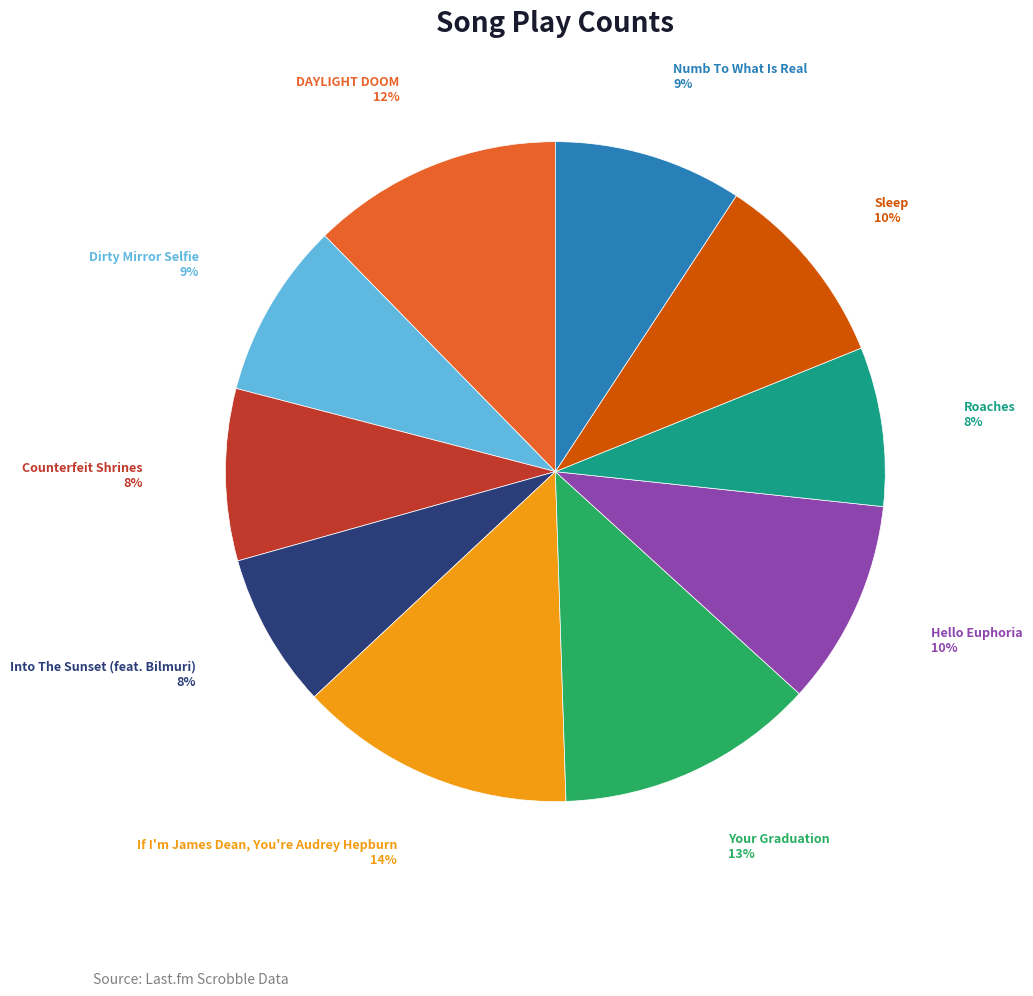

Does any single category account for the majority?

No